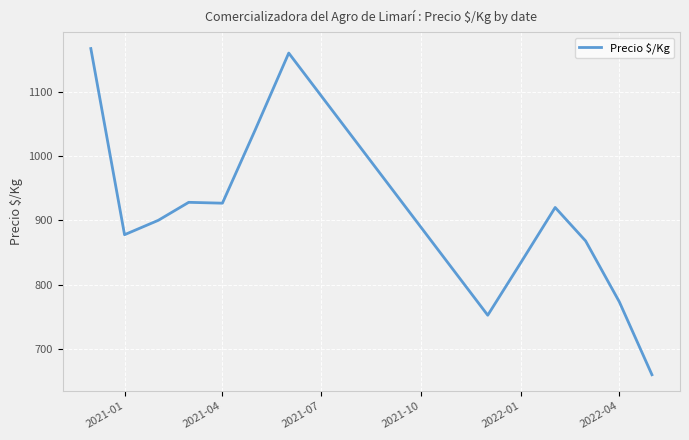

What is the minimum value shown in the chart?

660.0